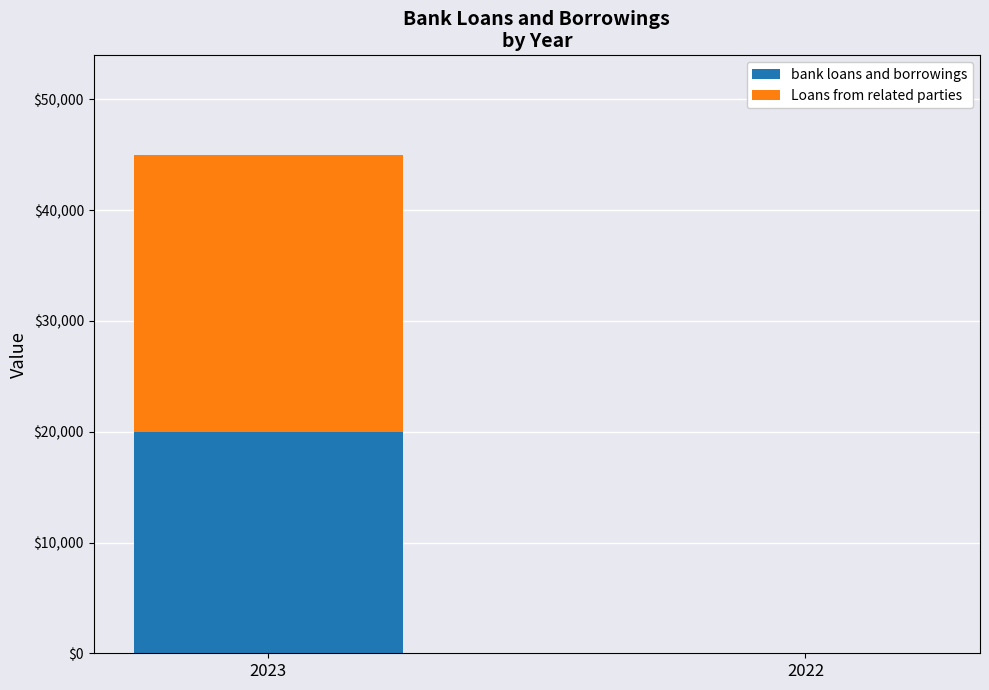

Is it true that bank loans and borrowings equals 19984 at 2023?

True